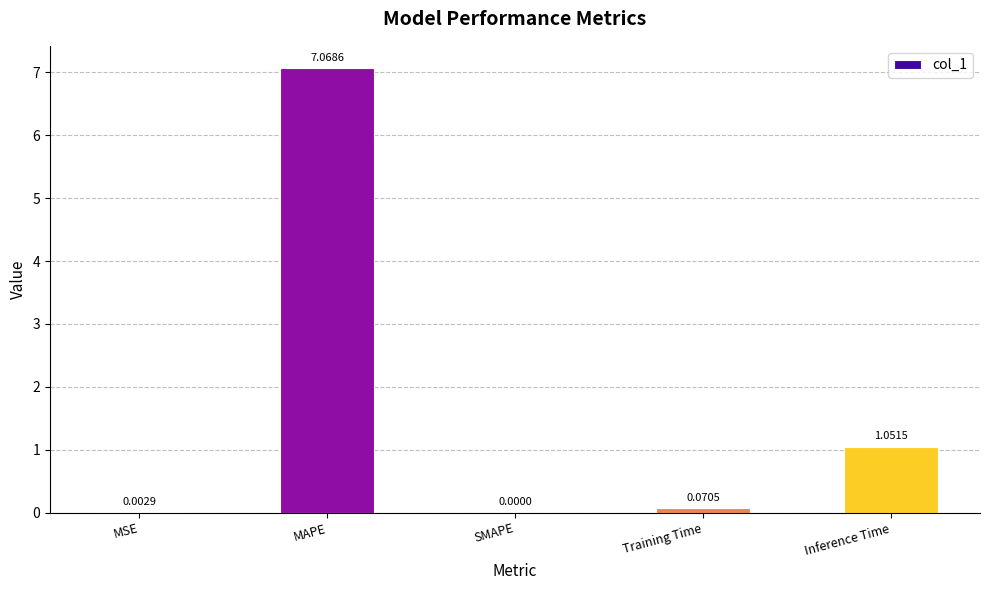

Which has a higher value, Inference Time or MSE?

Inference Time